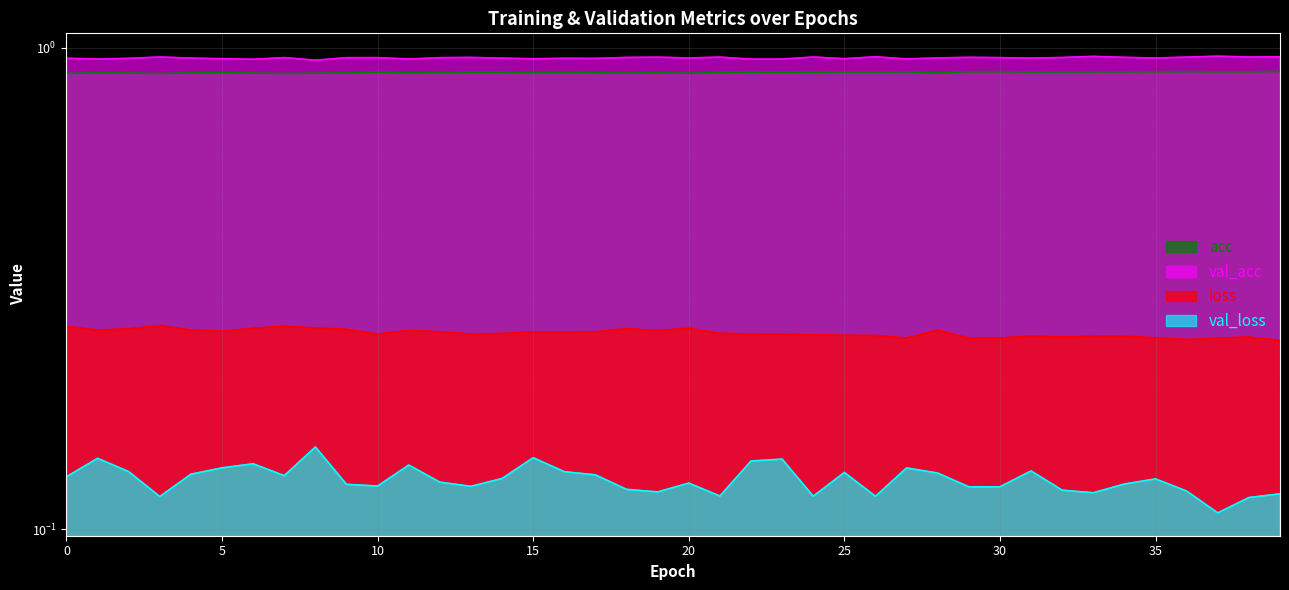

Is the value of loss at 21 greater than the value of val_acc at 26?

No